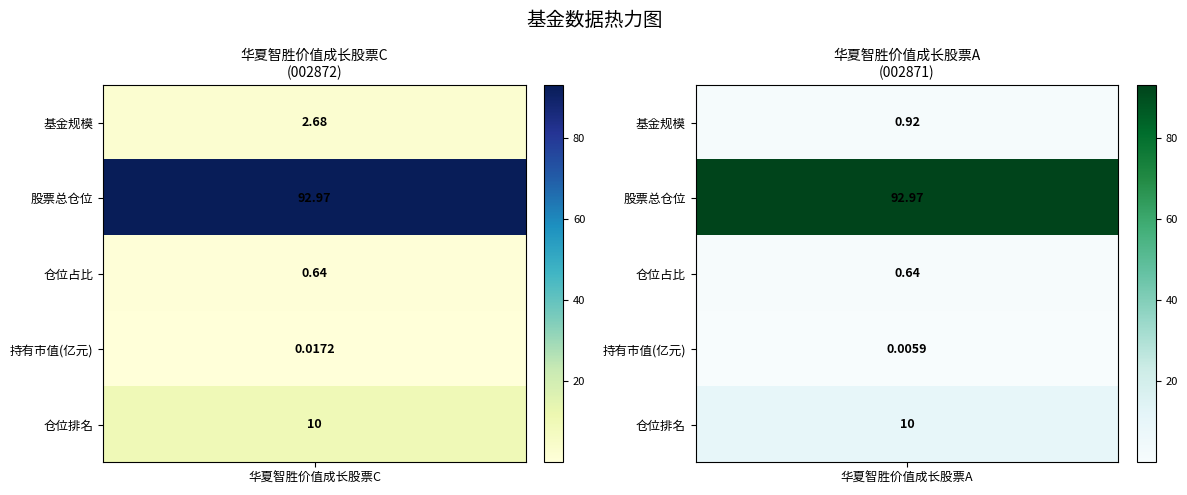

Reading left to right, extract all data points from this chart.

0: 0=2.7	1=0.9
1: 0=93.0	1=93.0
2: 0=0.6	1=0.6
3: 0=0.0	1=0.0
4: 0=10.0	1=10.0